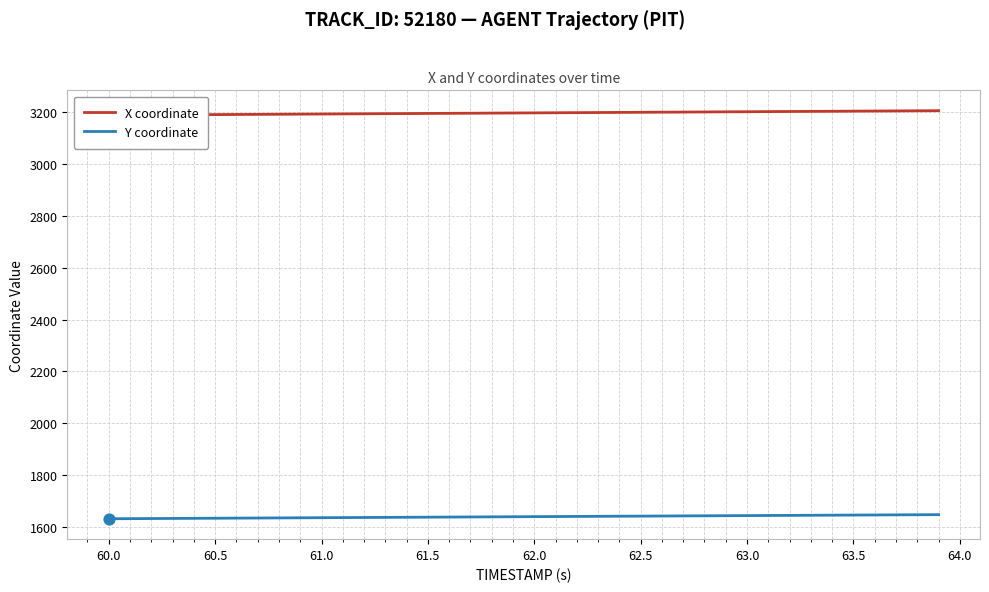

Which series reaches the maximum Y coordinate?

X coordinate